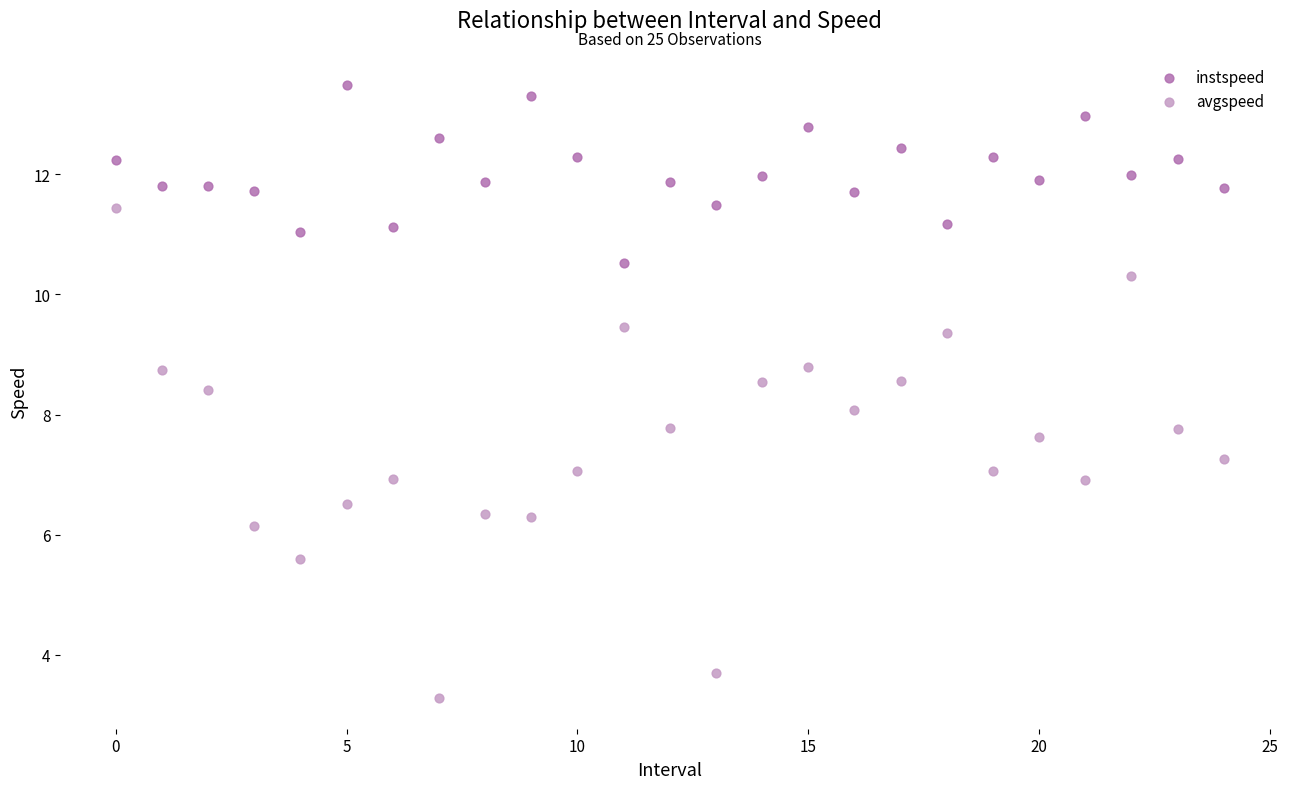

Which series reaches the minimum Y coordinate?

avgspeed